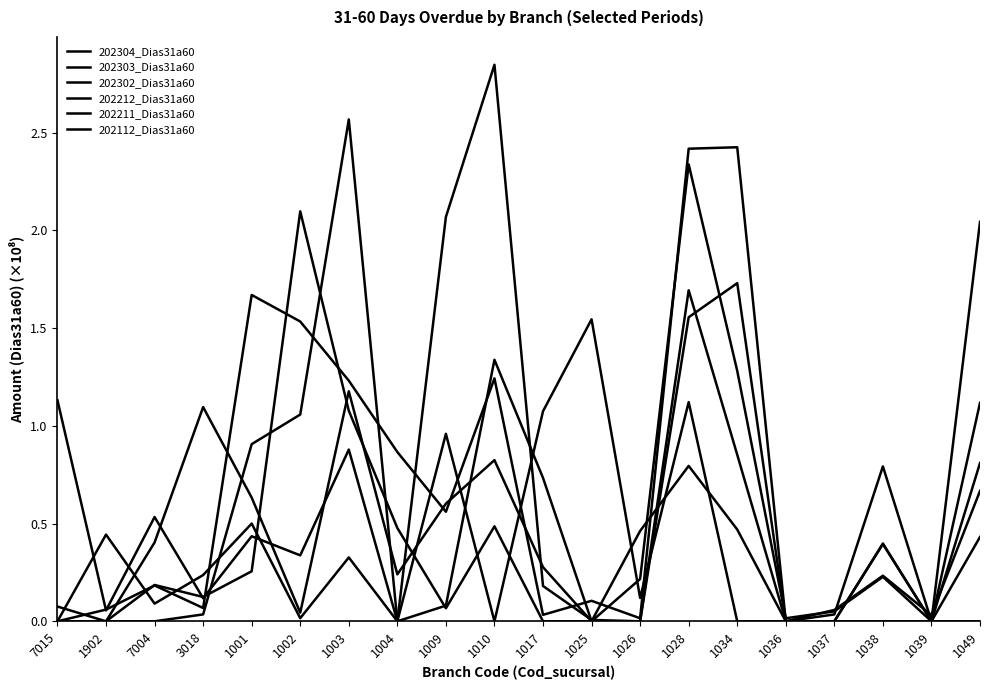

True or false: 202302_Dias31a60 has a value of 0.0 at 1017.

True